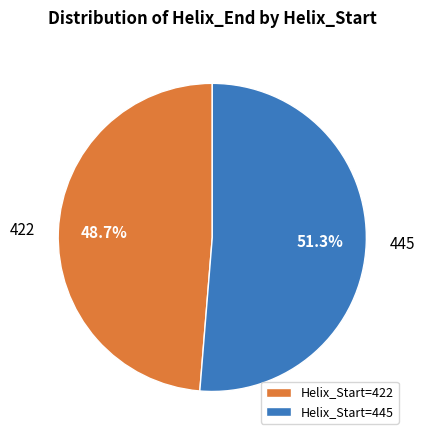

To the nearest percent, what percentage of the pie is 422?

49%